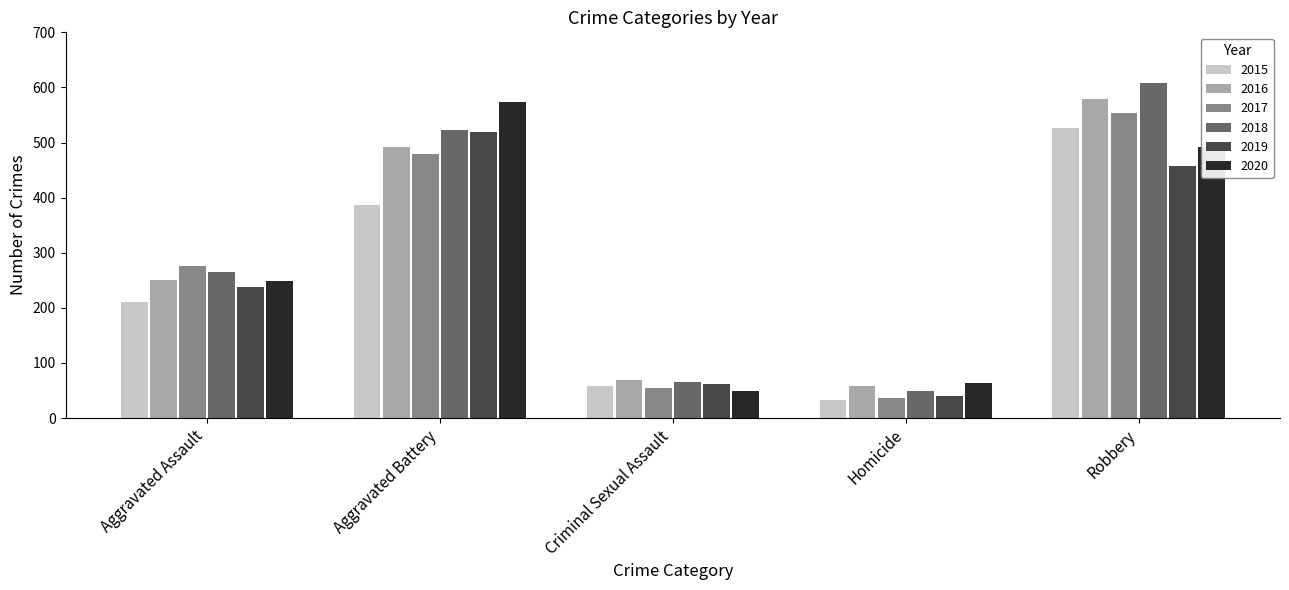

Is the value of 2018 at Aggravated Assault greater than the value of 2015 at Aggravated Assault?

Yes